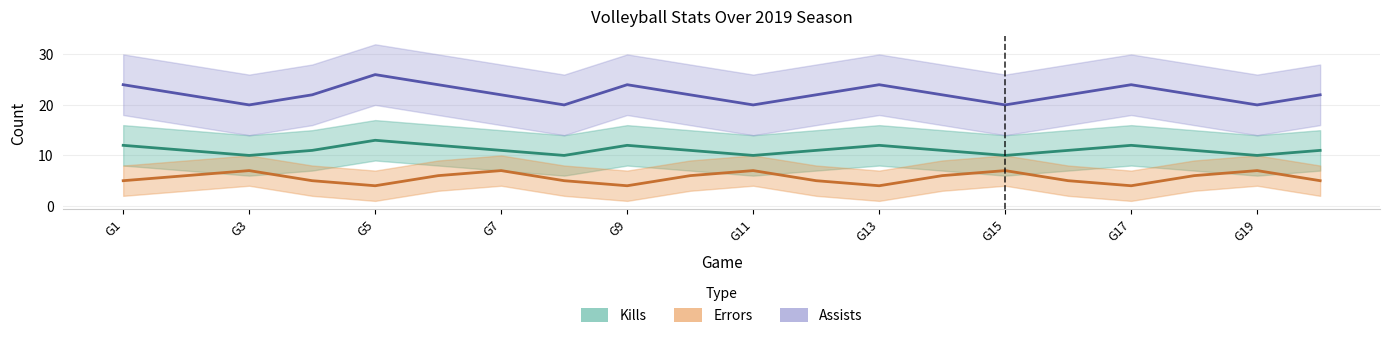

True or false: Kills and Assists intersect in this chart.

False